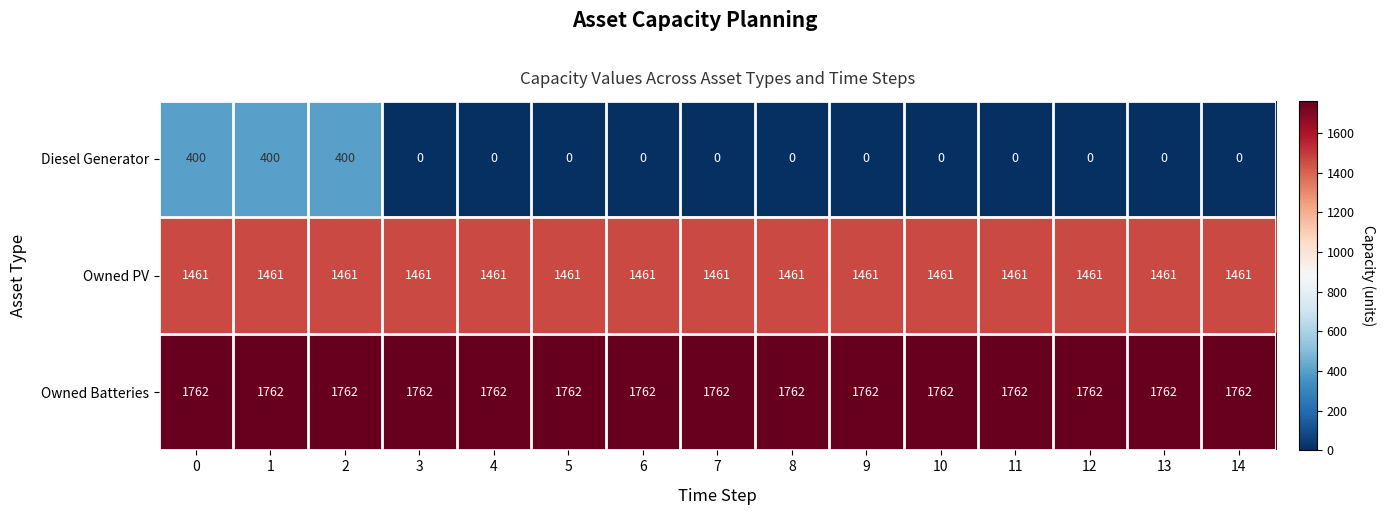

Which series has the widest spread of values?

Diesel Generator